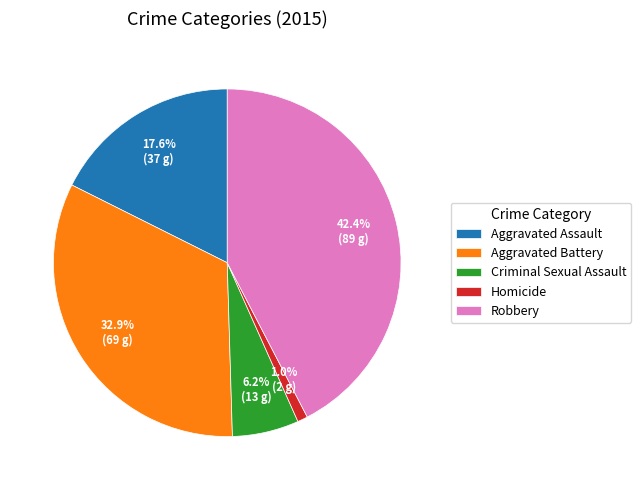

Which has a higher value, Aggravated Assault or Robbery?

Robbery